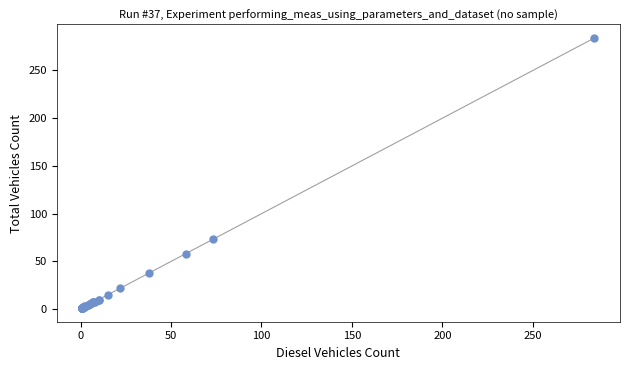

What Y value in the scatter plot is closest to 142?

73